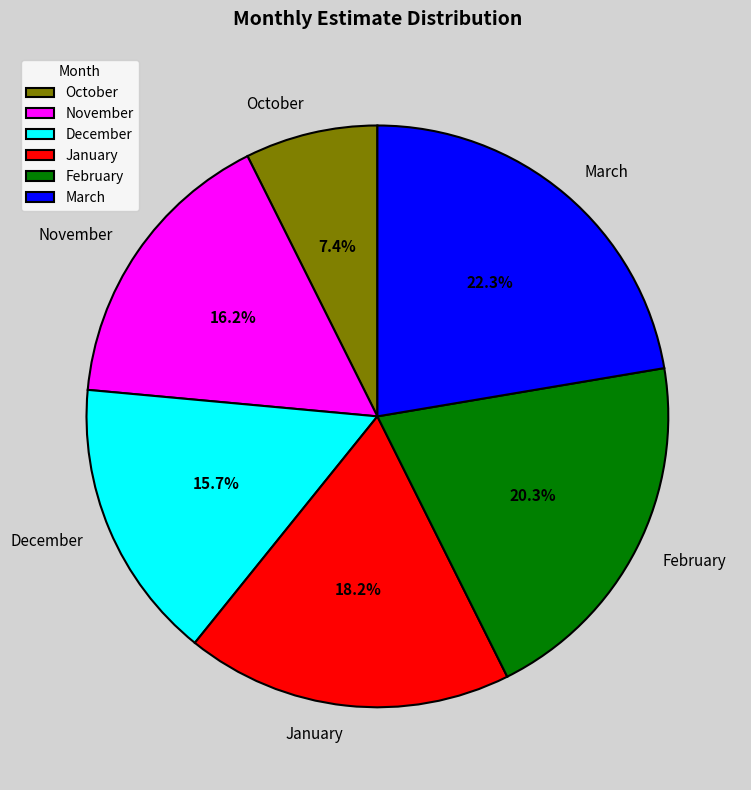

Do March and November together represent more than half of the pie?

No